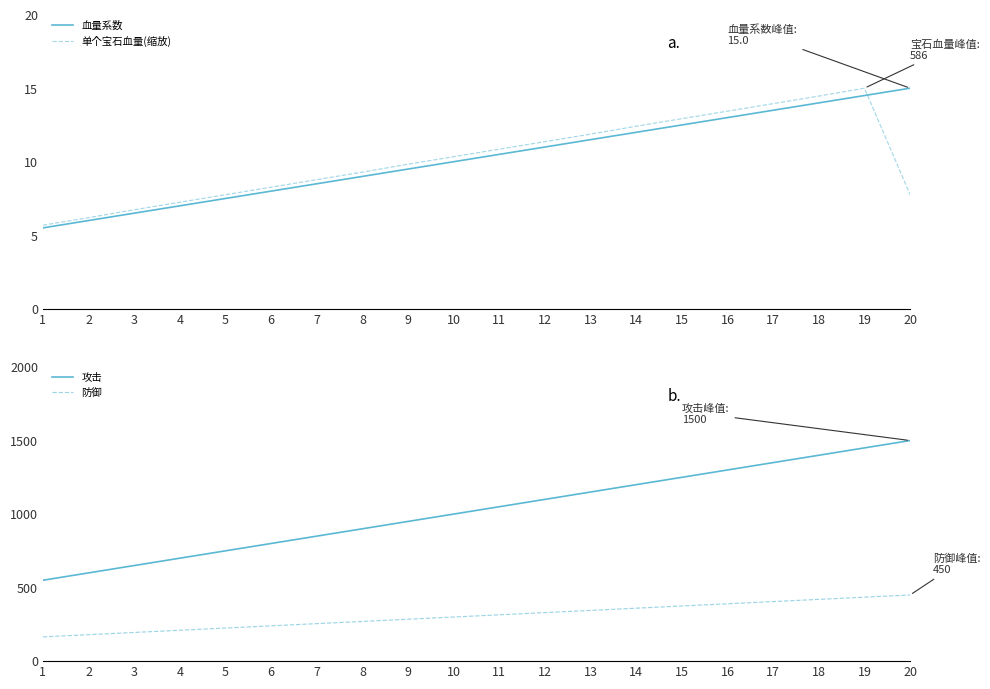

The 攻击 series shows 750.0 at 5. True or false?

True